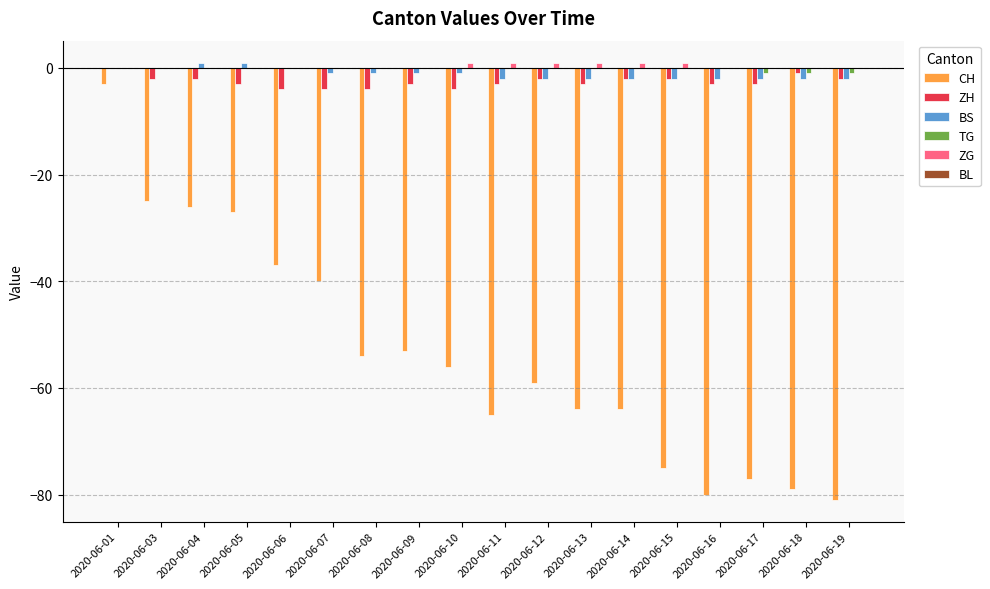

Where does the ZH series first go above -3?

2020-06-01